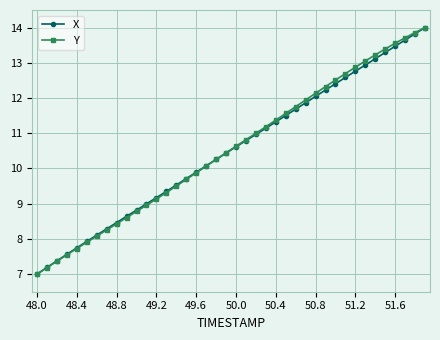

What is the value of the X point at the 4th from the left?

7.6